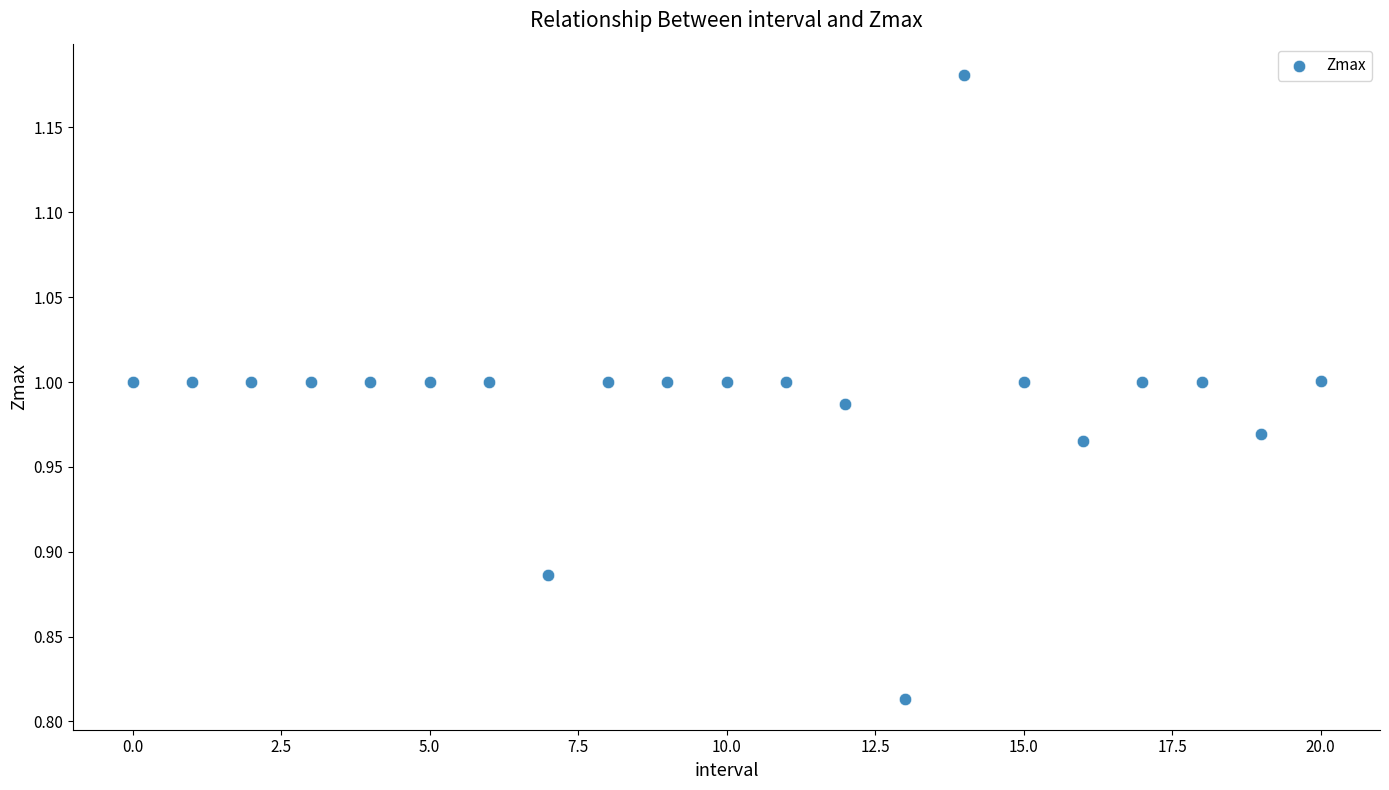

What is the range of Y values (max minus min)?

0.4